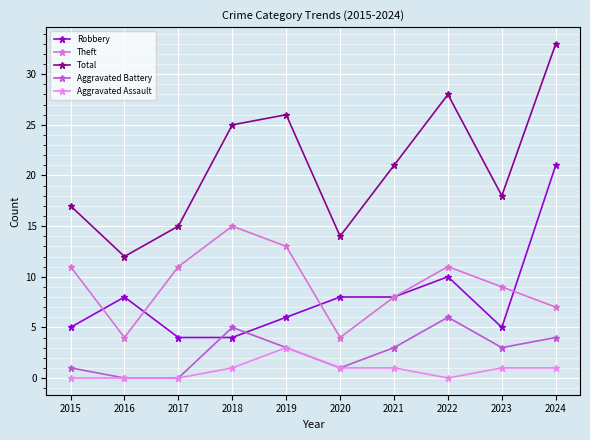

Which series has the largest total across all categories?

Total